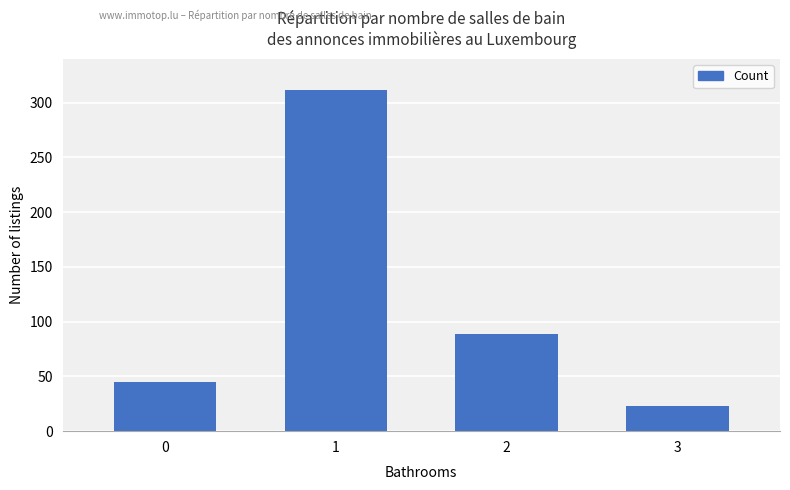

How many data points does each series have?

4